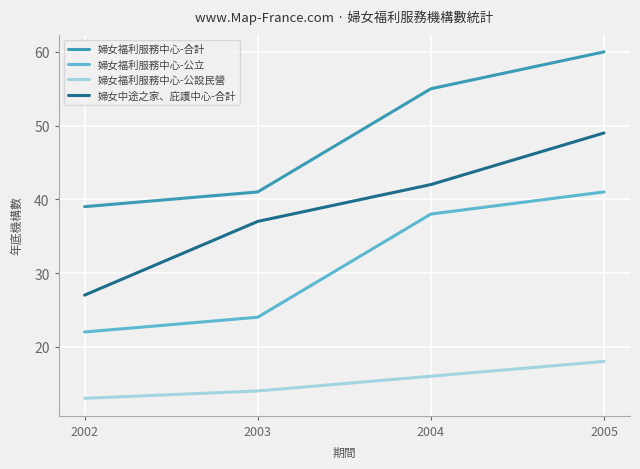

Which category has the highest value across all series?

2005